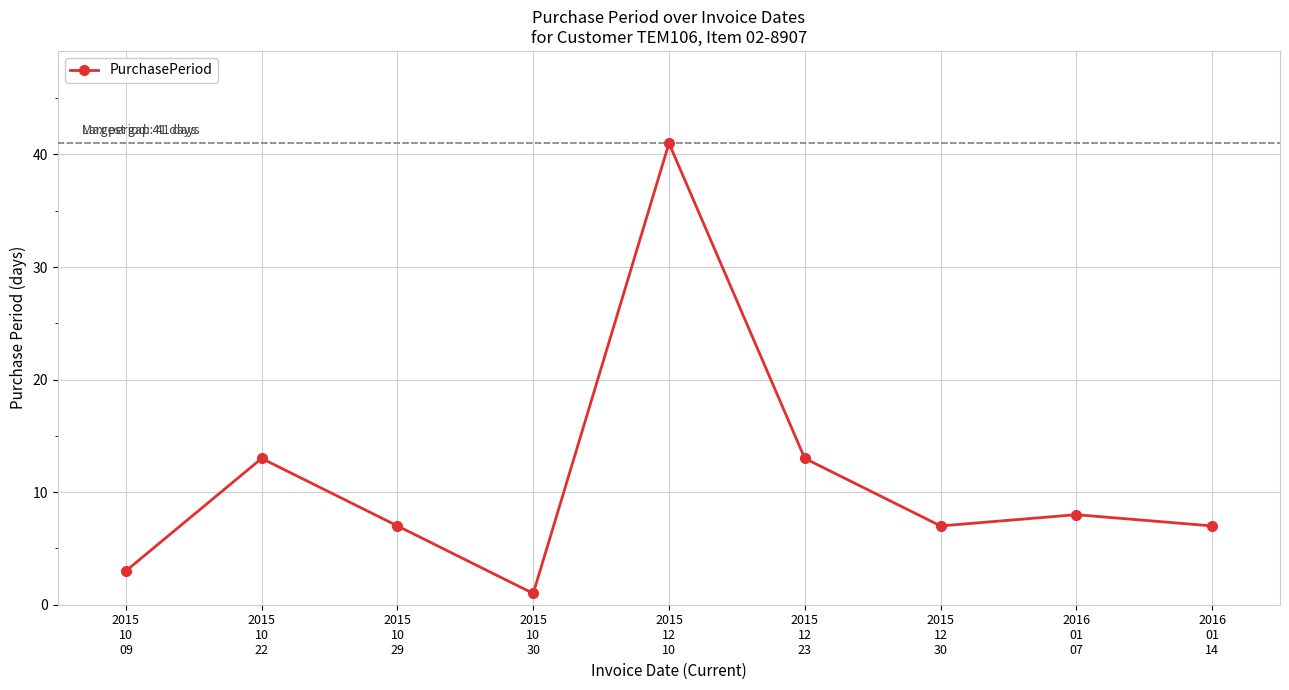

What is the ratio of the value at 2016
01
07 to the value at 2015
12
30?

1.1